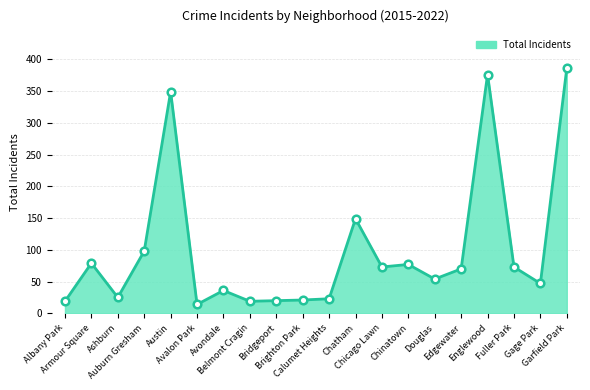

What is the greatest value displayed?

386